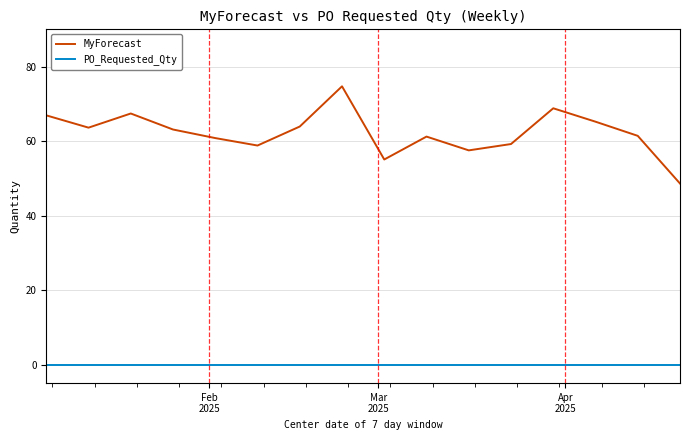

Which series has the largest total across all categories?

MyForecast